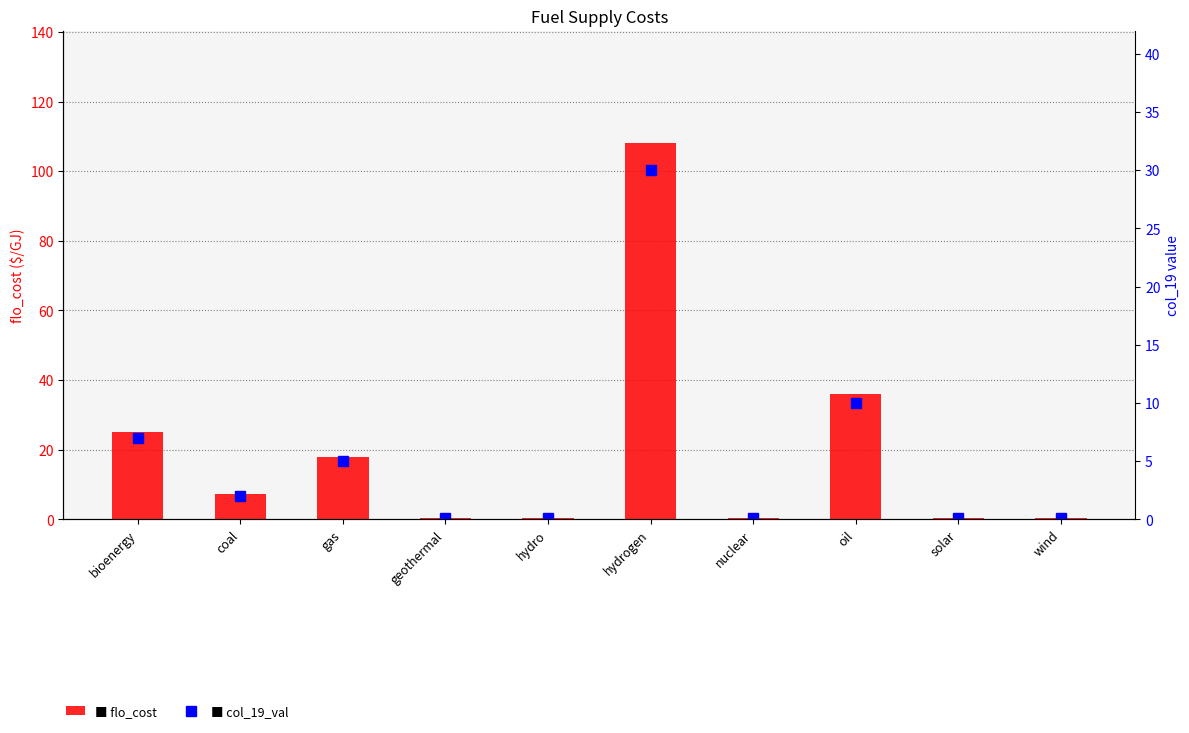

Reading right to left, list all the values displayed in this chart.

flo_cost: wind=0.4	solar=0.4	oil=36.0	nuclear=0.4	hydrogen=108.0	hydro=0.4	geothermal=0.4	gas=18.0	coal=7.2	bioenergy=25.2
col_19_val: wind=0.1	solar=0.1	oil=10.0	nuclear=0.1	hydrogen=30.0	hydro=0.1	geothermal=0.1	gas=5.0	coal=2.0	bioenergy=7.0